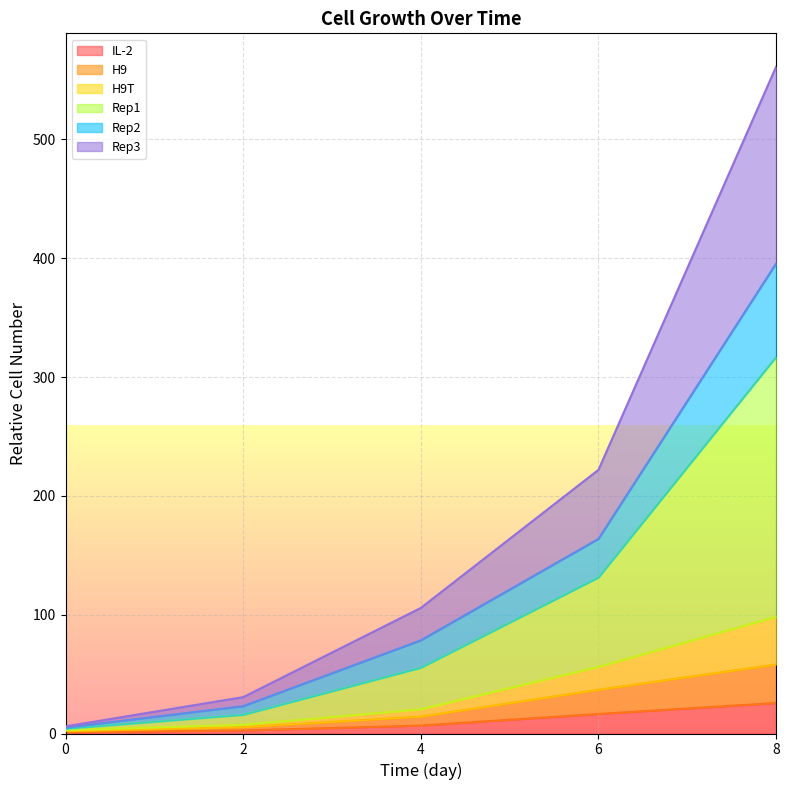

The value of IL-2 at 0 is 1.0. True or false?

True